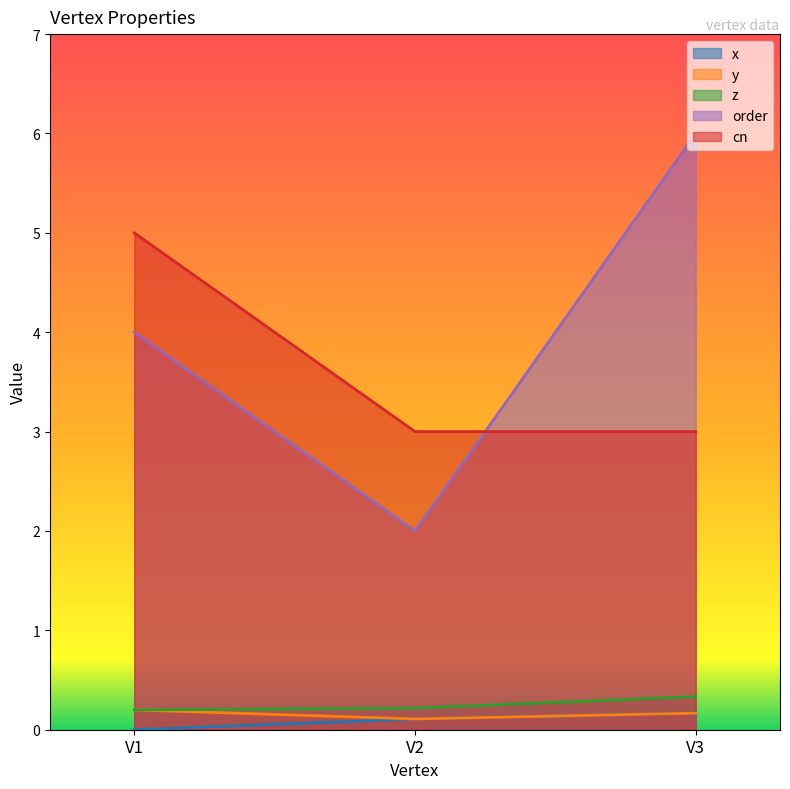

What is the difference between the maximum and minimum values in the cn series?

2.0